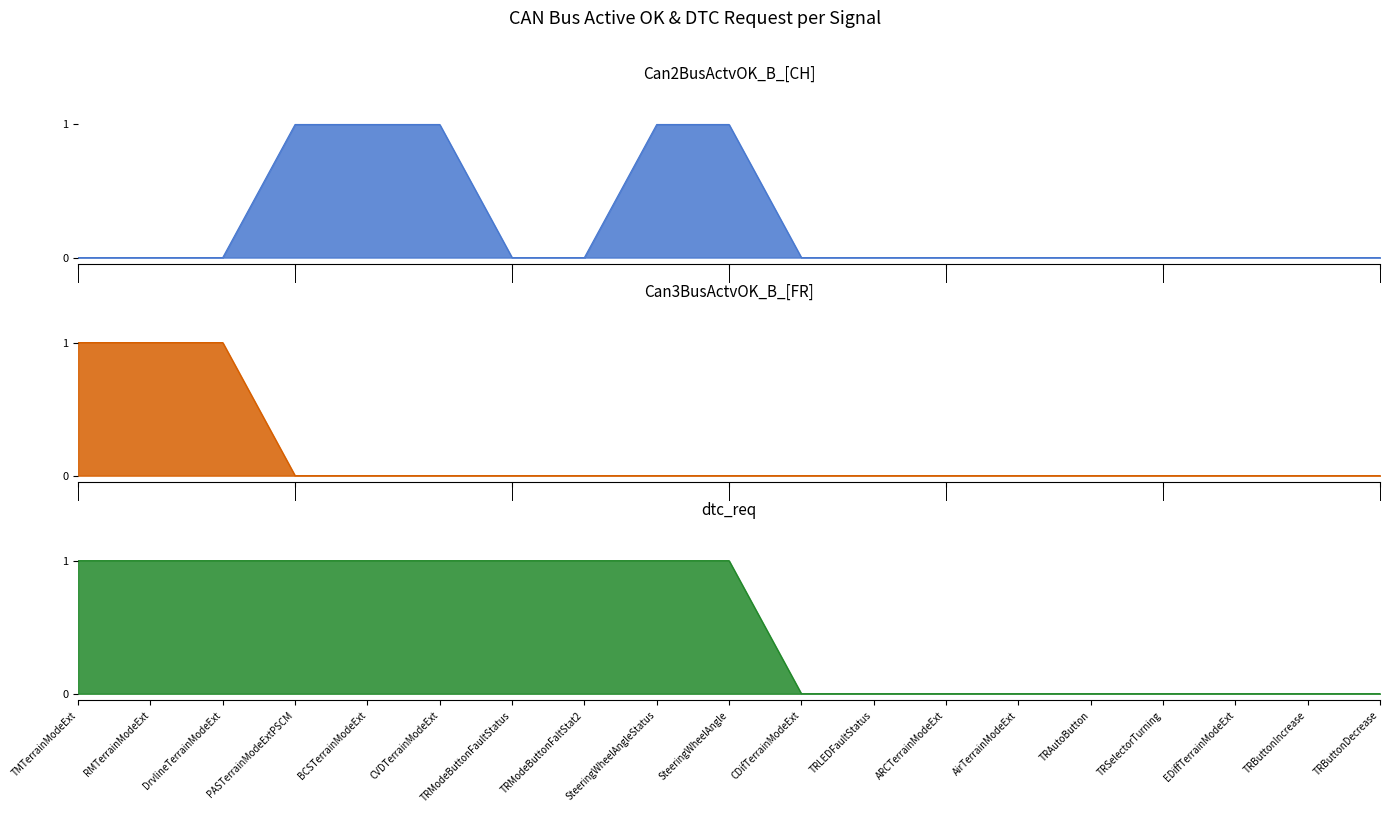

Reading left to right, what are all the values shown in this chart?

Can2BusActvOK_B_[CH]: TMTerrainModeExt=0	RMTerrainModeExt=0	DrvlineTerrainModeExt=0	PASTerrainModeExtPSCM=1	BCSTerrainModeExt=1	CVDTerrainModeExt=1	TRModeButtonFaultStatus=0	TRModeButtonFaltStat2=0	SteeringWheelAngleStatus=1	SteeringWheelAngle=1	CDifTerrainModeExt=0	TRLEDFaultStatus=0	ARCTerrainModeExt=0	AirTerrainModeExt=0	TRAutoButton=0	TRSelectorTurning=0	EDiffTerrainModeExt=0	TRButtonIncrease=0	TRButtonDecrease=0
Can3BusActvOK_B_[FR]: TMTerrainModeExt=1	RMTerrainModeExt=1	DrvlineTerrainModeExt=1	PASTerrainModeExtPSCM=0	BCSTerrainModeExt=0	CVDTerrainModeExt=0	TRModeButtonFaultStatus=0	TRModeButtonFaltStat2=0	SteeringWheelAngleStatus=0	SteeringWheelAngle=0	CDifTerrainModeExt=0	TRLEDFaultStatus=0	ARCTerrainModeExt=0	AirTerrainModeExt=0	TRAutoButton=0	TRSelectorTurning=0	EDiffTerrainModeExt=0	TRButtonIncrease=0	TRButtonDecrease=0
dtc_req: TMTerrainModeExt=1	RMTerrainModeExt=1	DrvlineTerrainModeExt=1	PASTerrainModeExtPSCM=1	BCSTerrainModeExt=1	CVDTerrainModeExt=1	TRModeButtonFaultStatus=1	TRModeButtonFaltStat2=1	SteeringWheelAngleStatus=1	SteeringWheelAngle=1	CDifTerrainModeExt=0	TRLEDFaultStatus=0	ARCTerrainModeExt=0	AirTerrainModeExt=0	TRAutoButton=0	TRSelectorTurning=0	EDiffTerrainModeExt=0	TRButtonIncrease=0	TRButtonDecrease=0